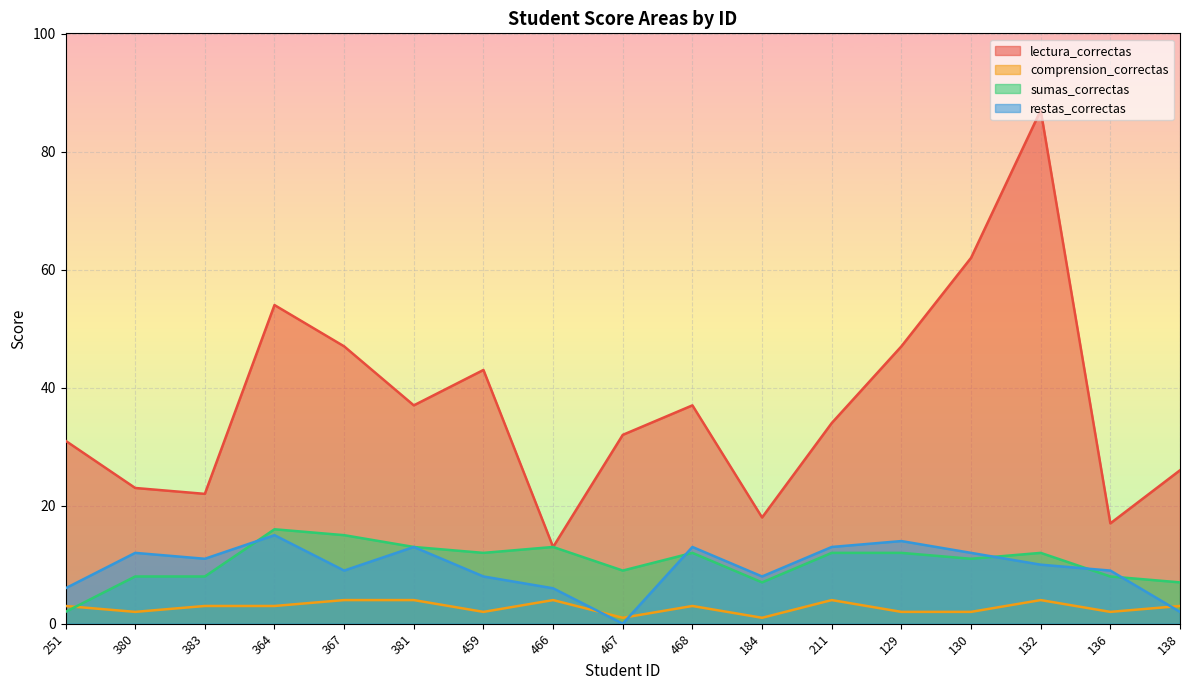

What is the maximum value shown in the chart?

87